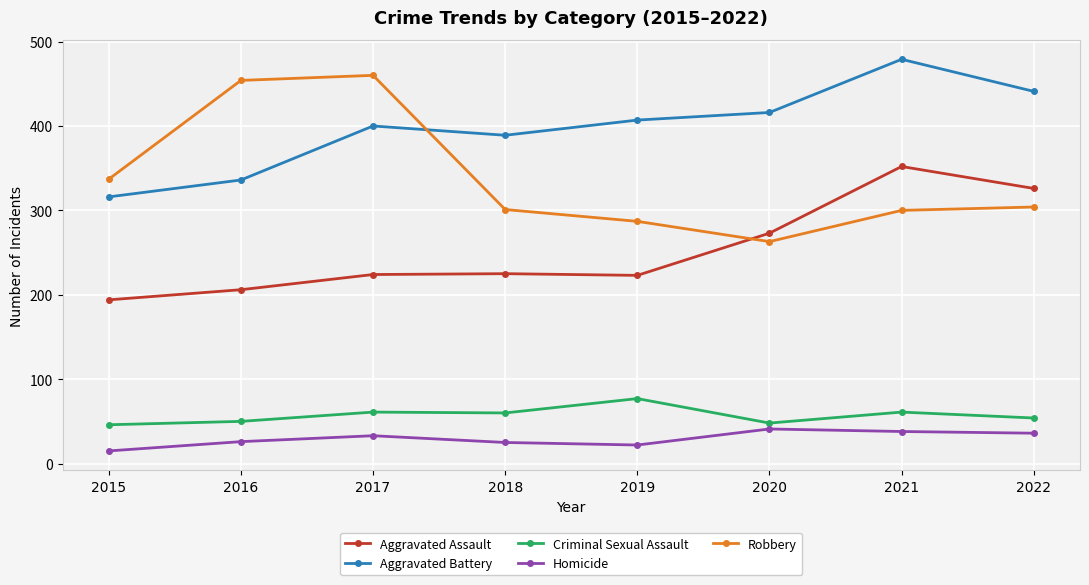

True or false: Aggravated Assault has more than 0 interior local peaks.

True